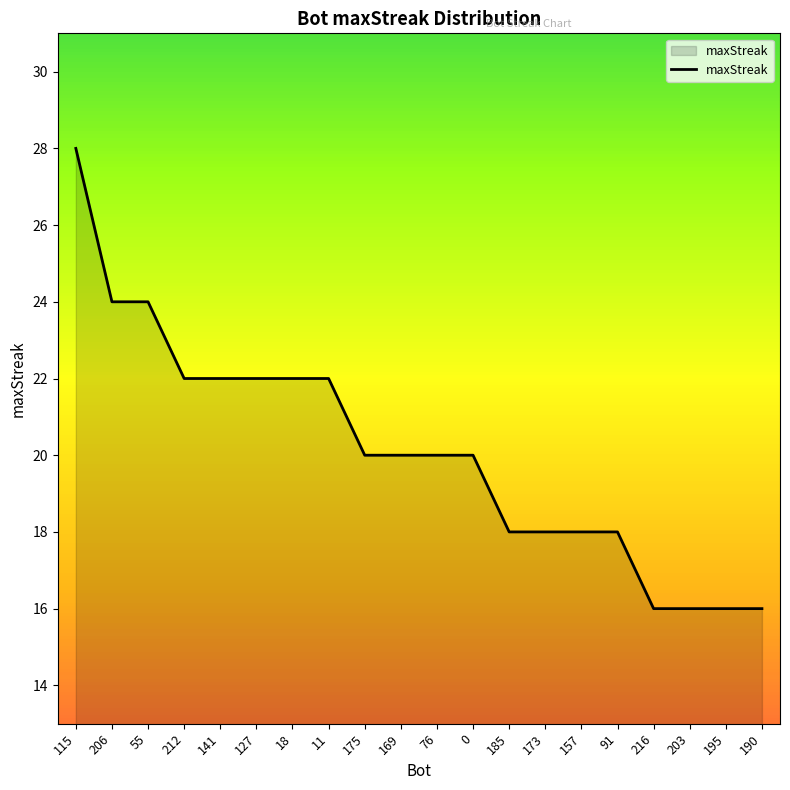

What position from the right is 216?

4